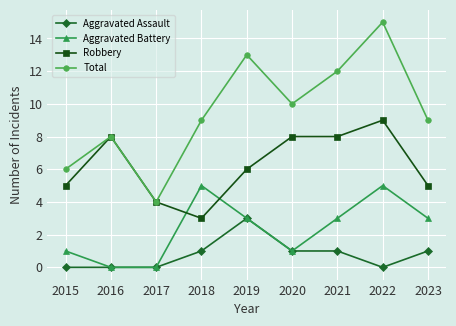

True or false: Aggravated Battery and Robbery cross at least once.

True